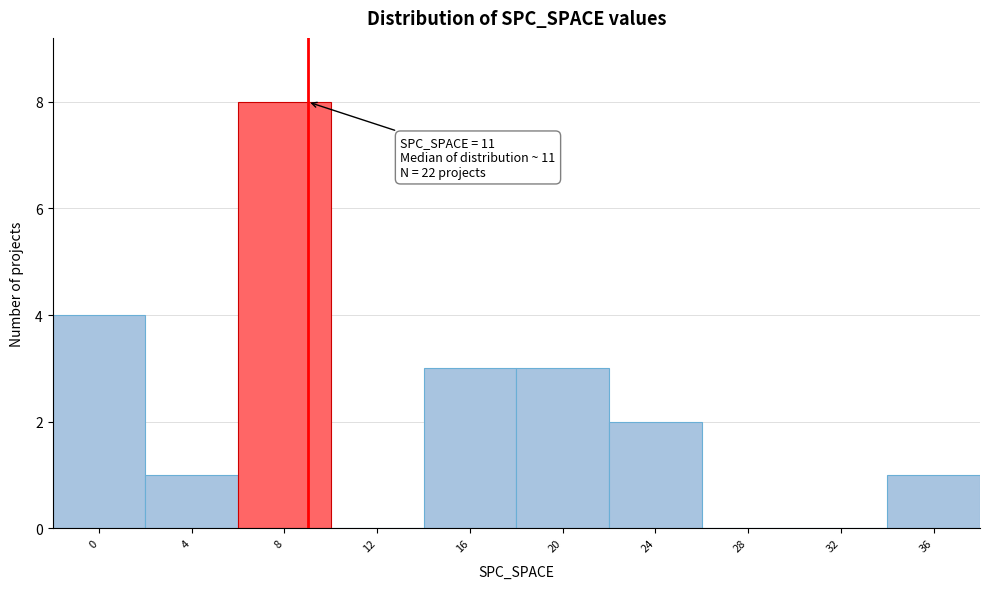

Reading left to right, list all the values displayed in this chart.

0=4	4=1	8=8	12=0	16=3	20=3	24=2	28=0	32=0	36=1